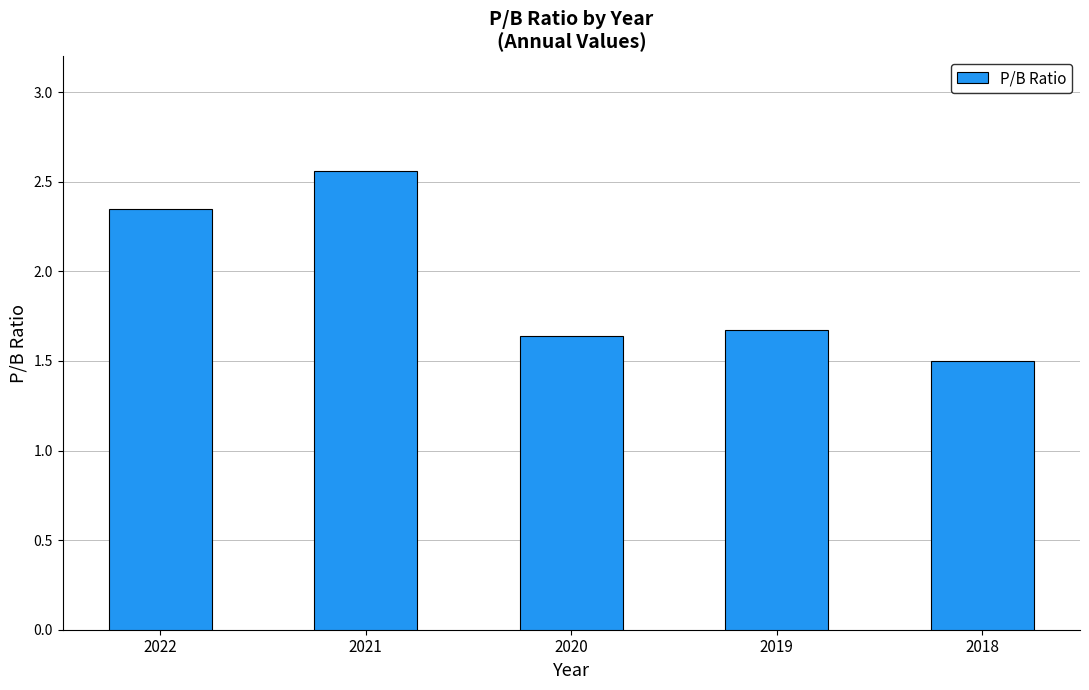

What is the change in value from 2022 to 2019?

-0.7